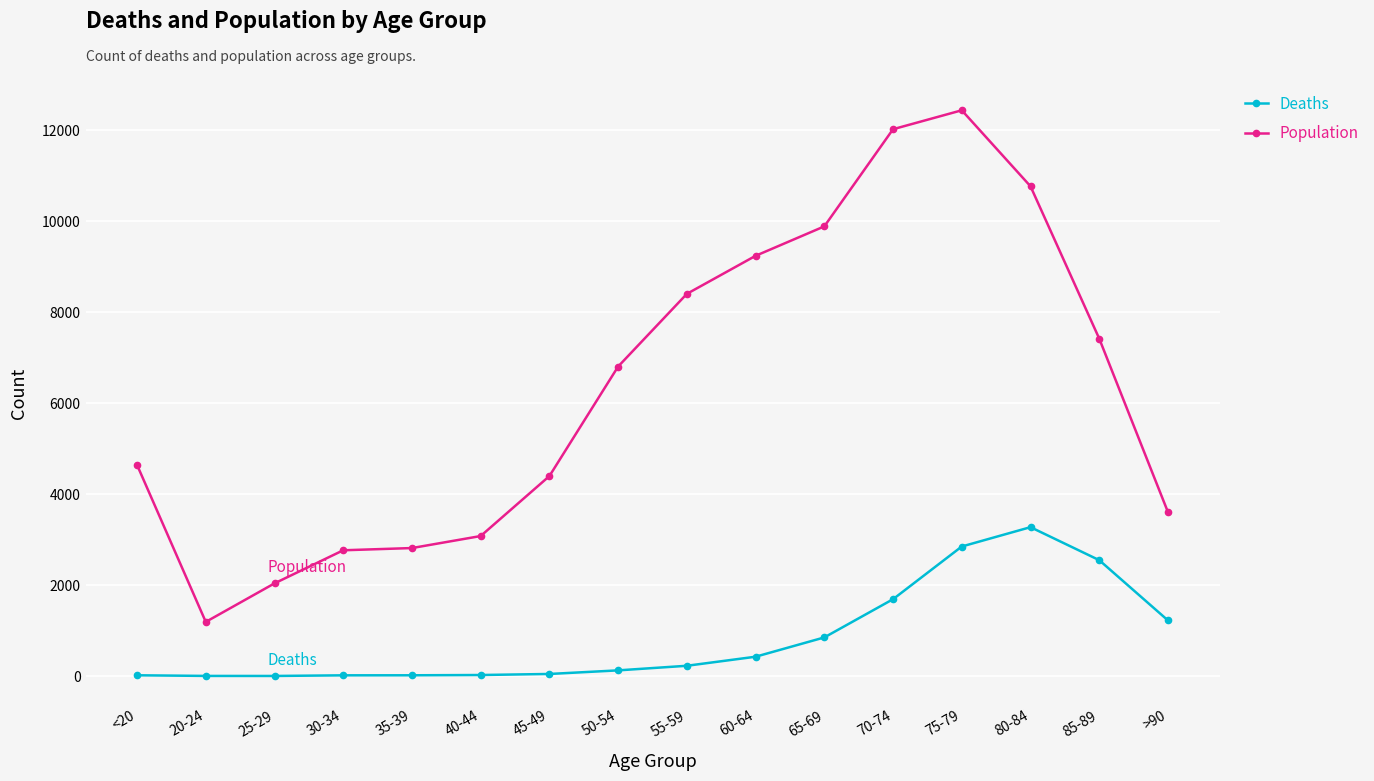

What are all the series names shown in the legend?

Deaths, Population